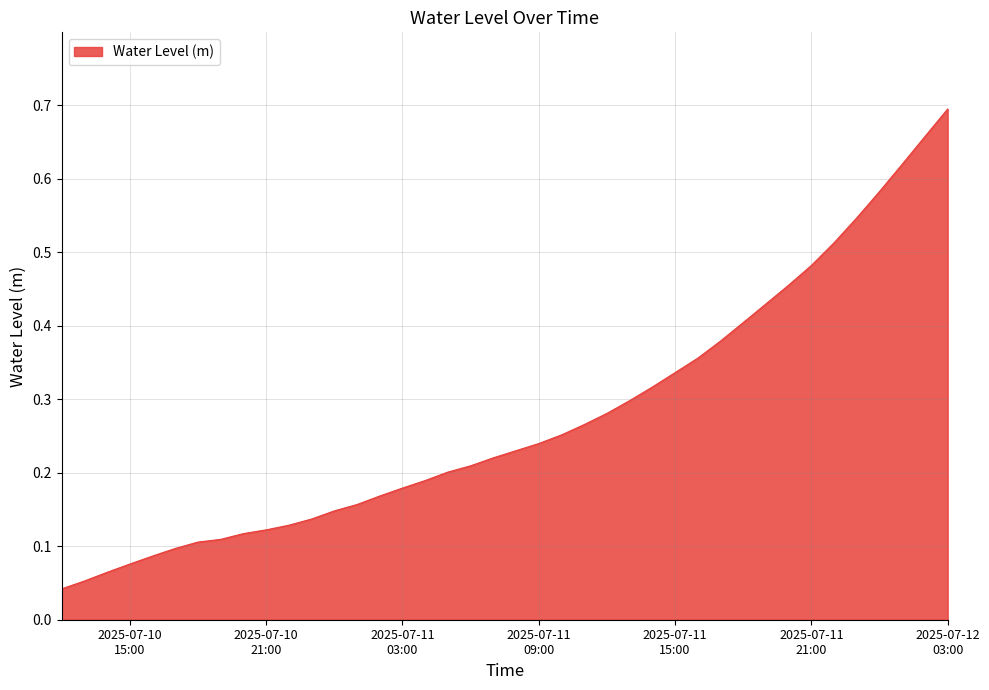

Does the chart display data point markers on the line(s)?

No